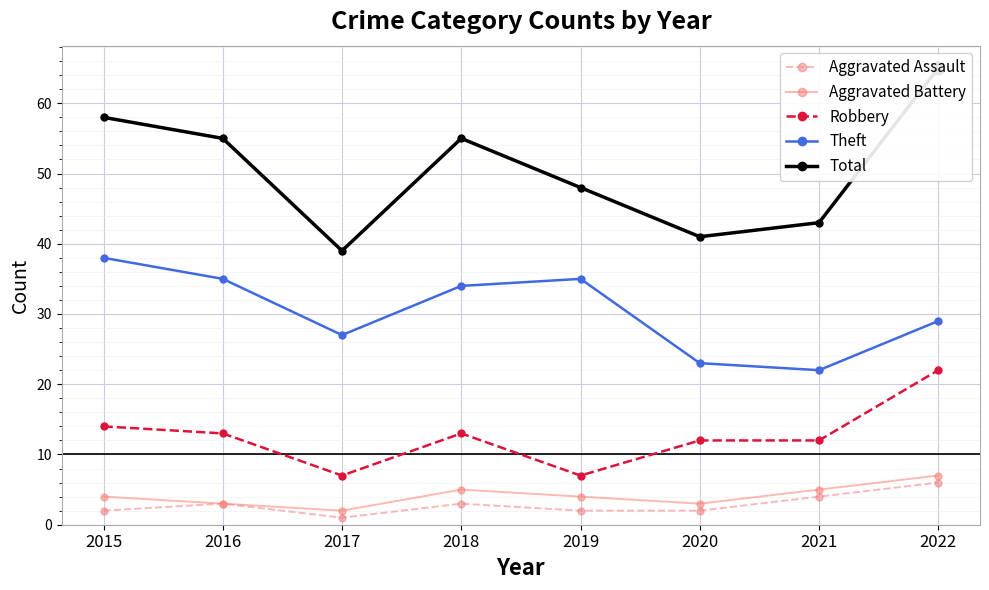

What are all the series names shown in the legend?

Aggravated Assault, Aggravated Battery, Robbery, Theft, Total